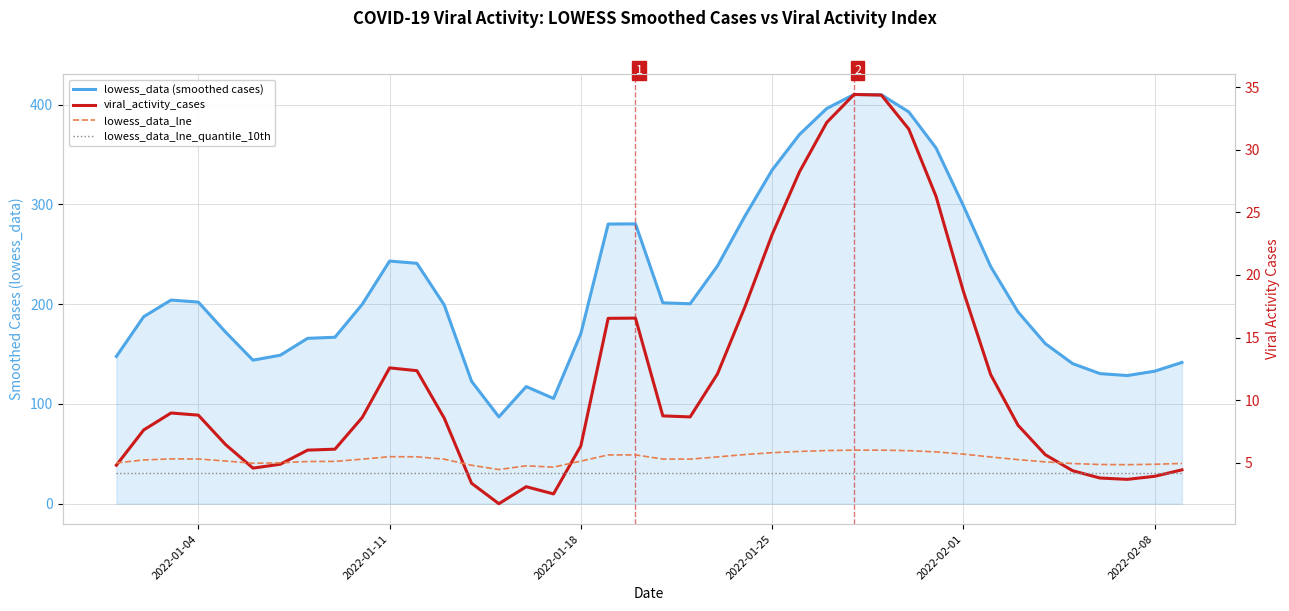

True or false: lowess_data_lne and lowess_data_lne_quantile_10th cross at least once.

False